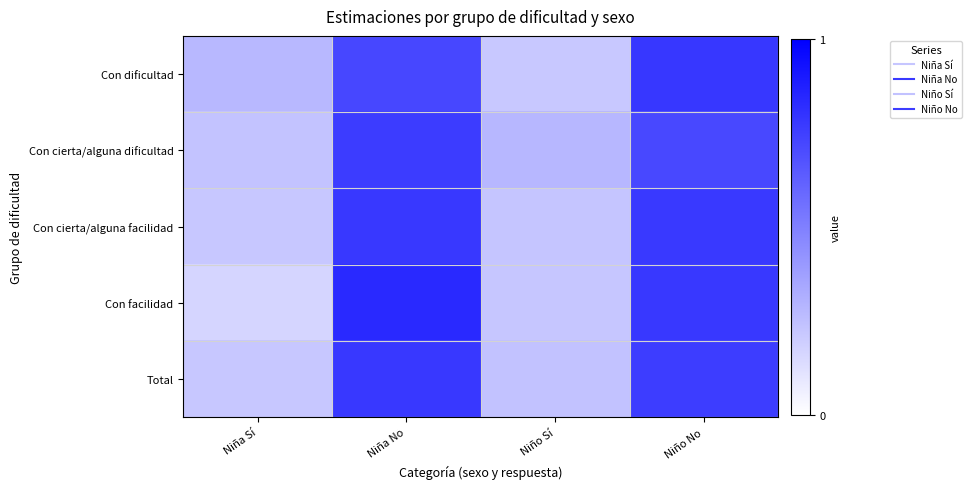

How many categories are shown in the chart?

4